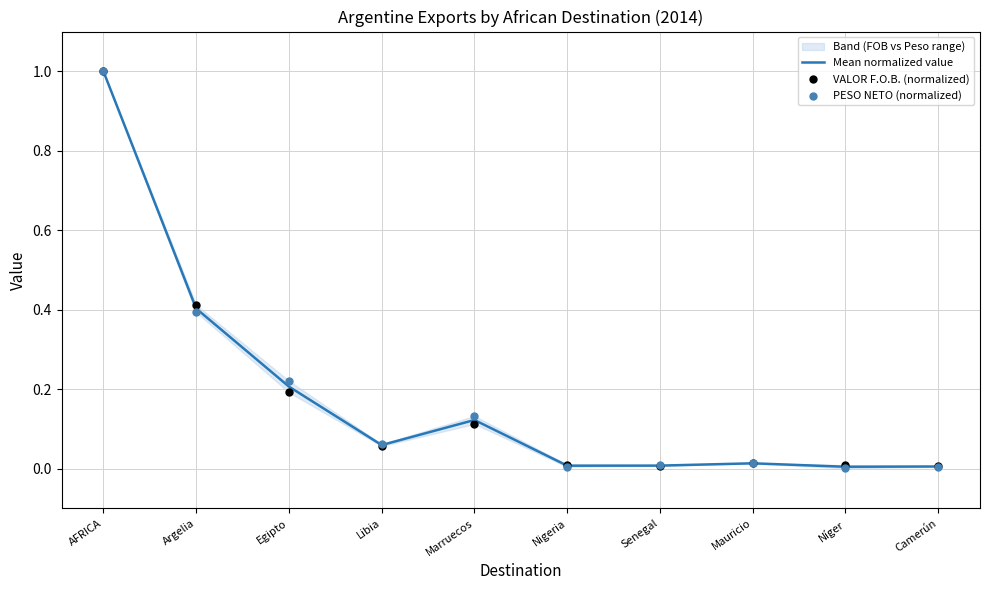

Which series contains the lowest Y value?

PESO NETO (normalized)